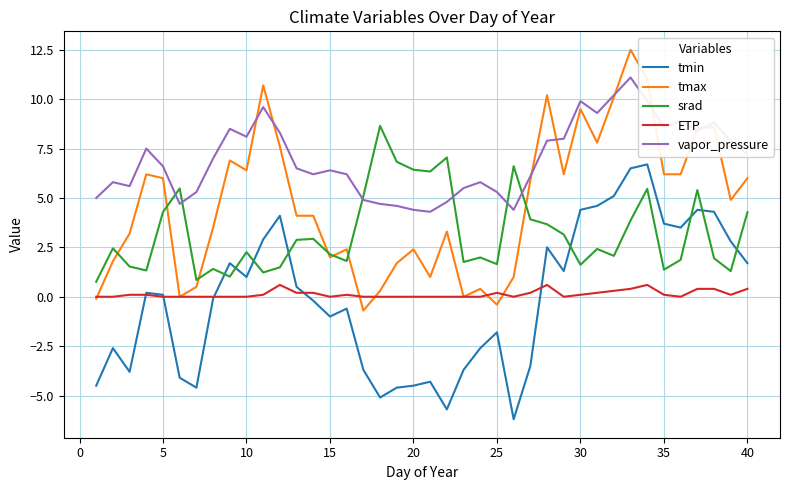

Which series has the largest total across all categories?

vapor_pressure